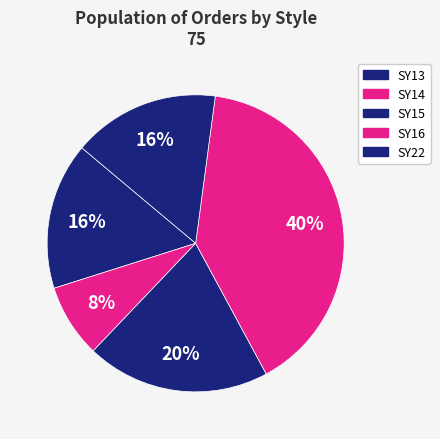

To the nearest percent, what is the difference between the largest and smallest slice percentages?

32%